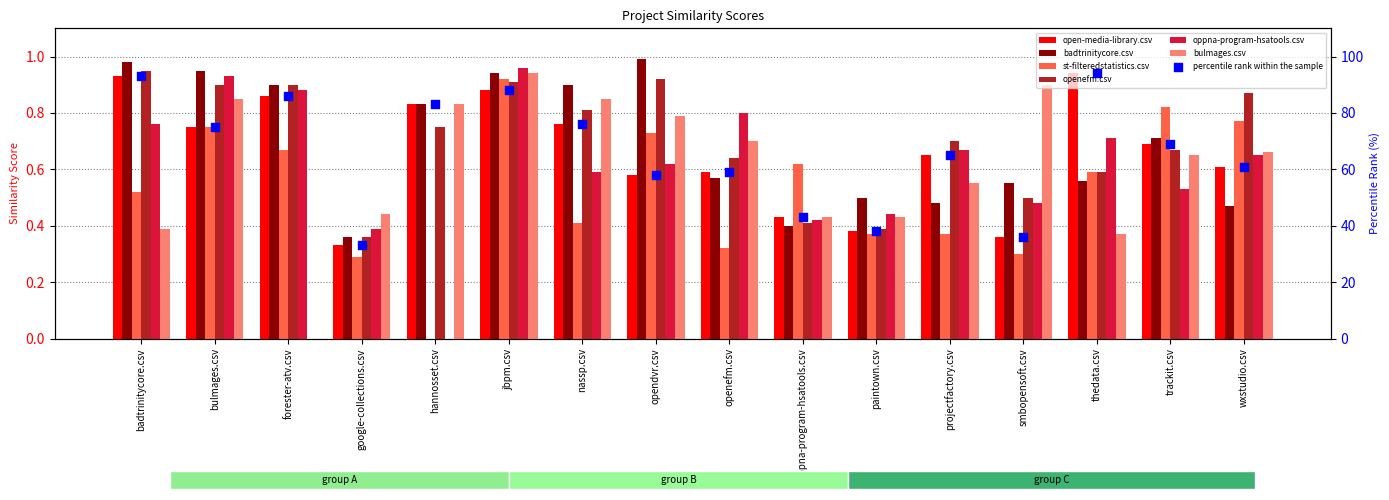

At how many categories does at least one series exceed 0?

16